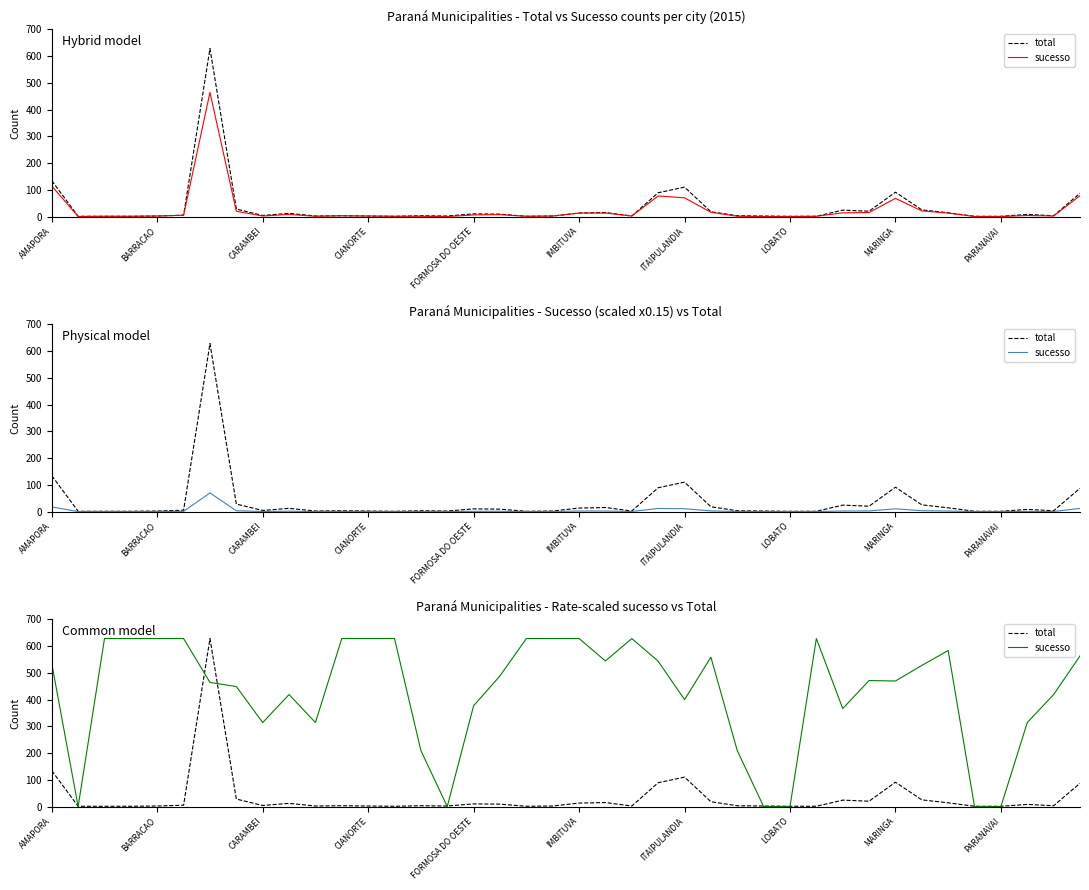

What position from the right is 34?

6